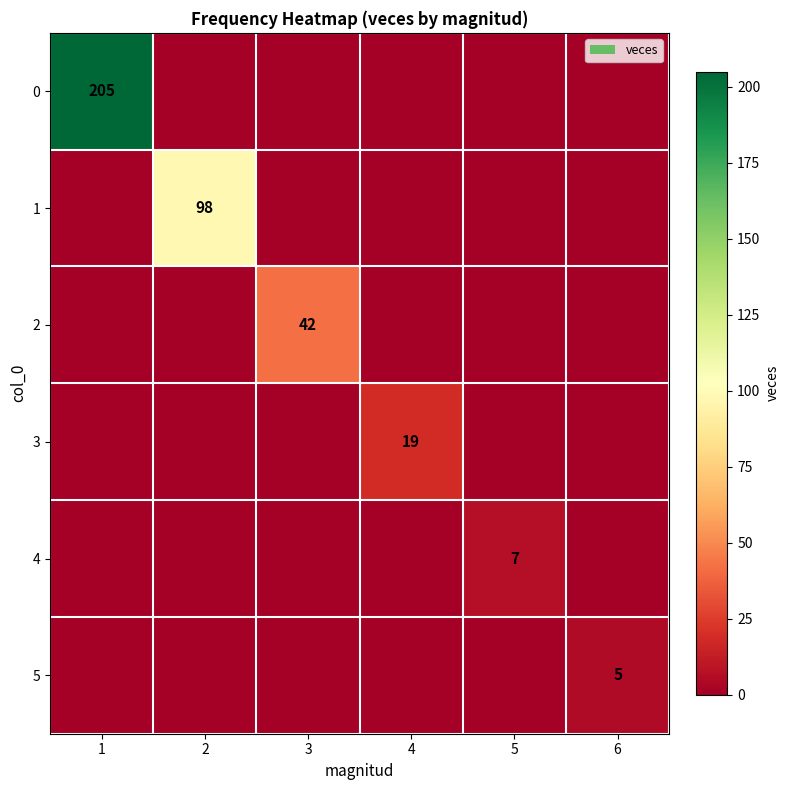

The value of 5 at 6 is 5. True or false?

True